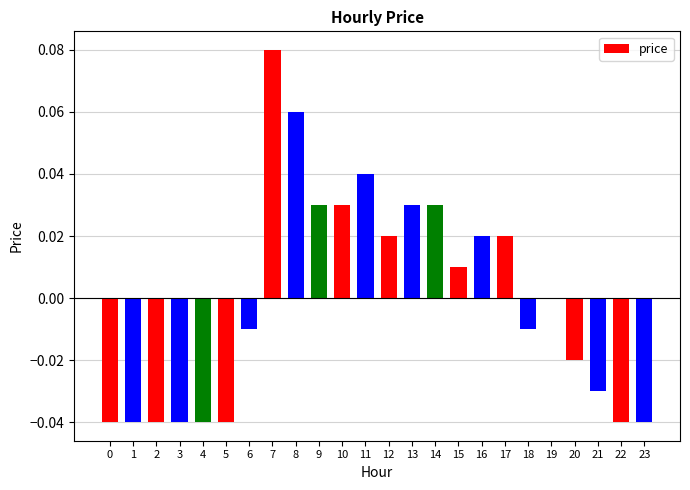

The value at 4 is -0.0. True or false?

True